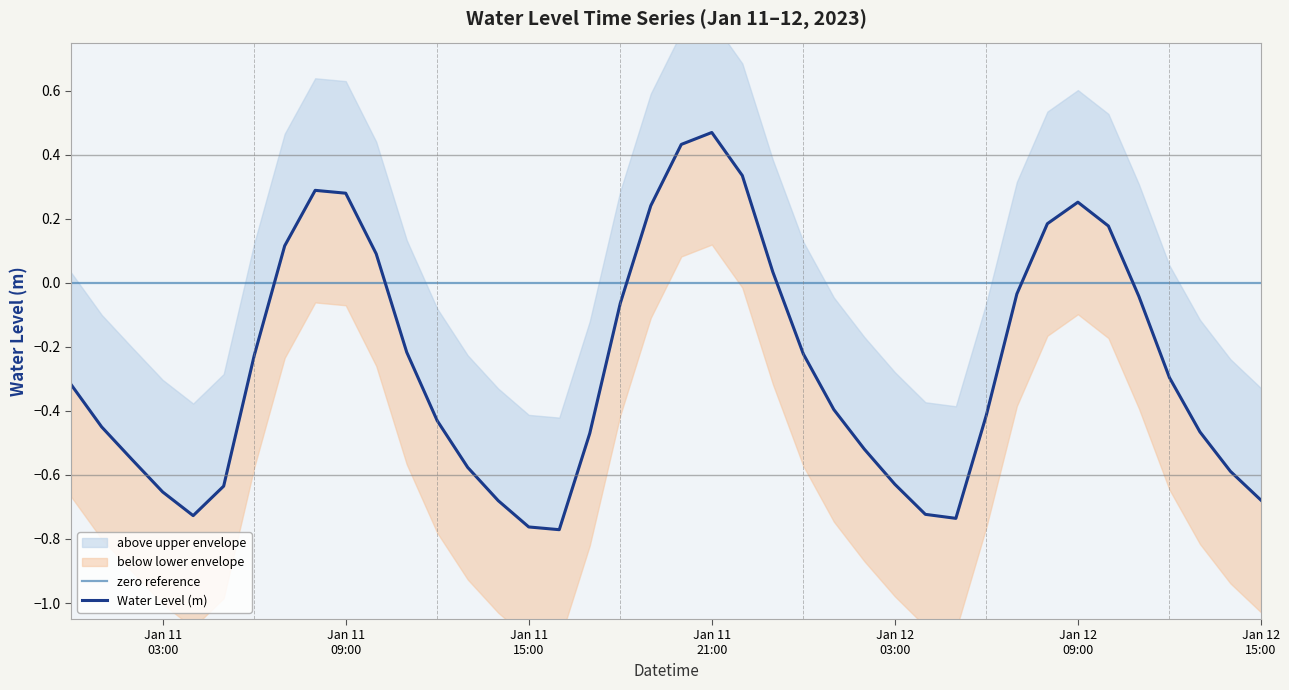

What is the sum of the values at 2023-01-12 10:00:00 and 2023-01-11 14:00:00?

-0.5